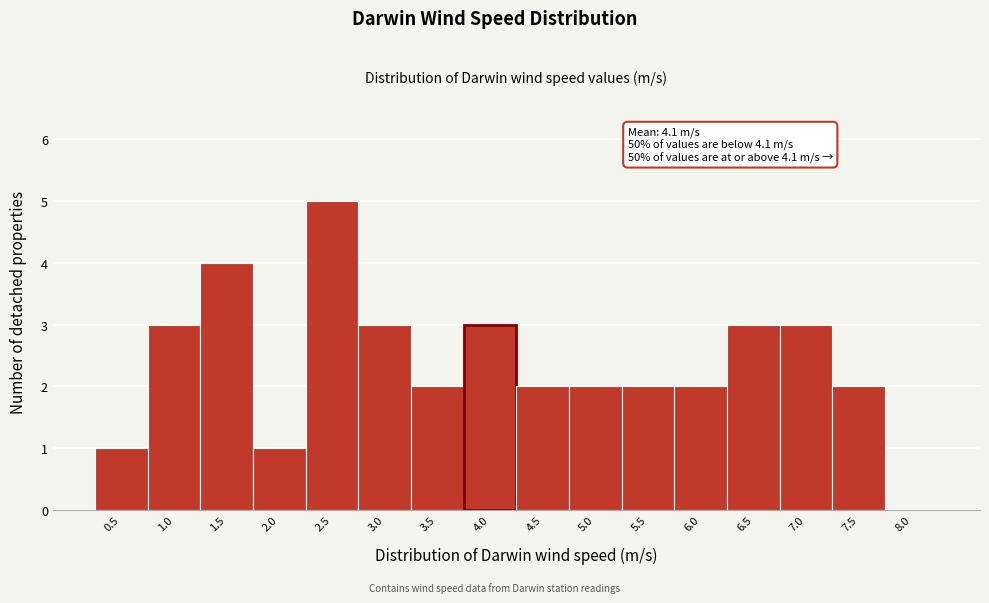

Reading left to right, list all the values displayed in this chart.

0.5=1	1.0=3	1.5=4	2.0=1	2.5=5	3.0=3	3.5=2	4.0=3	4.5=2	5.0=2	5.5=2	6.0=2	6.5=3	7.0=3	7.5=2	8.0=0